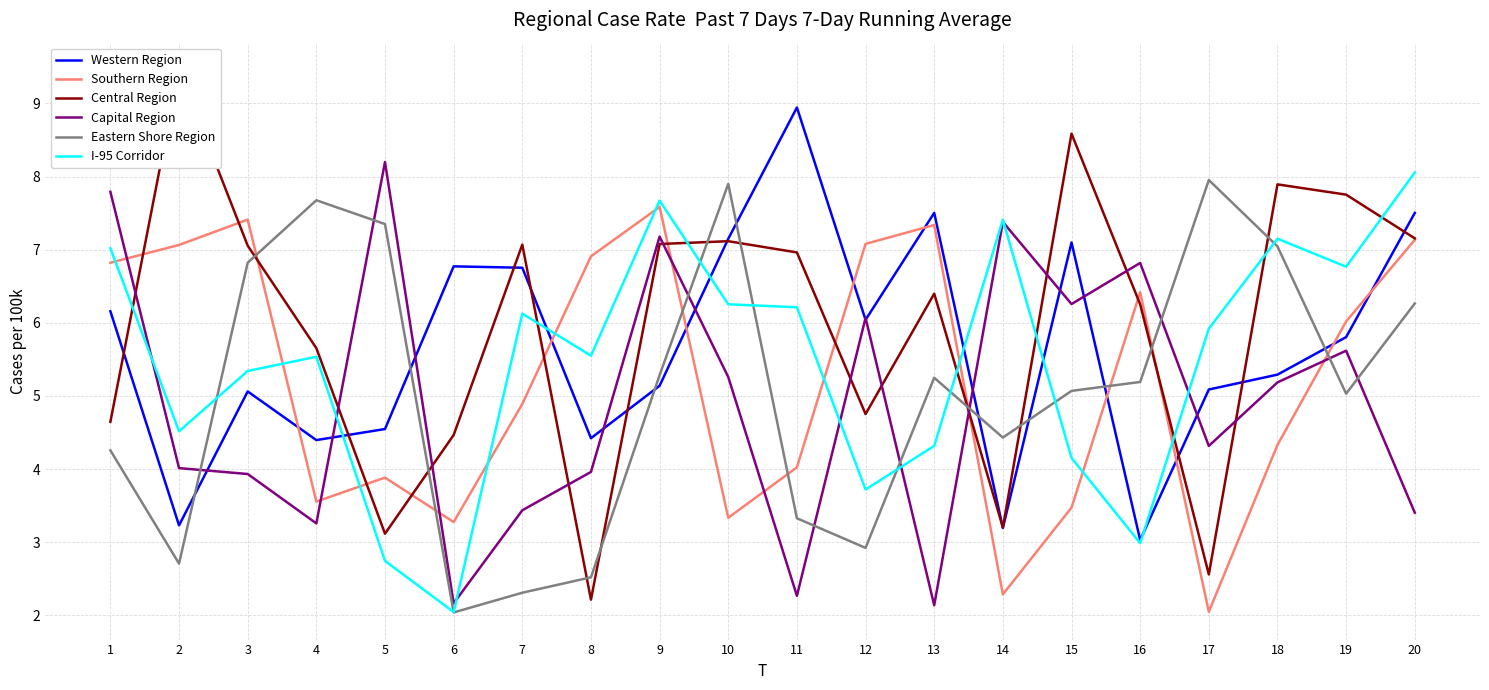

Which series has the largest range (max minus min)?

Central Region